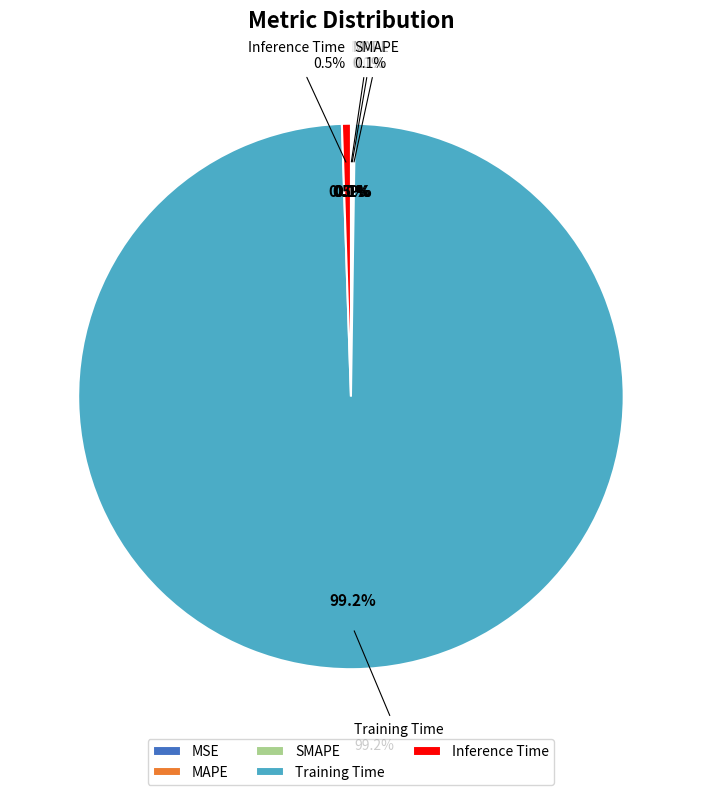

The MAPE slice represents 0% of the pie. True or false?

True